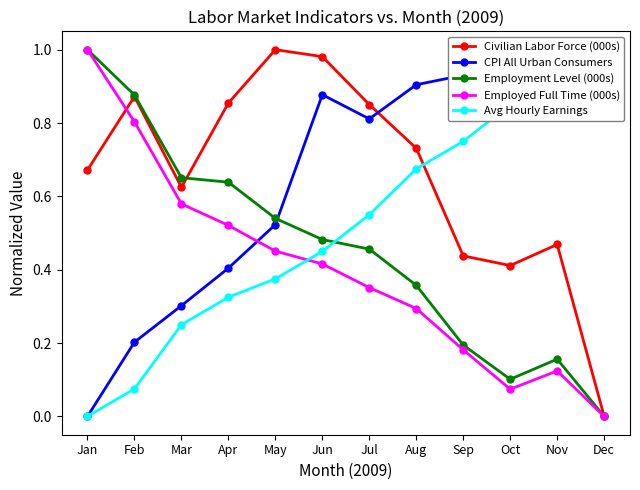

Which has a higher value, Feb or Jun?

Jun